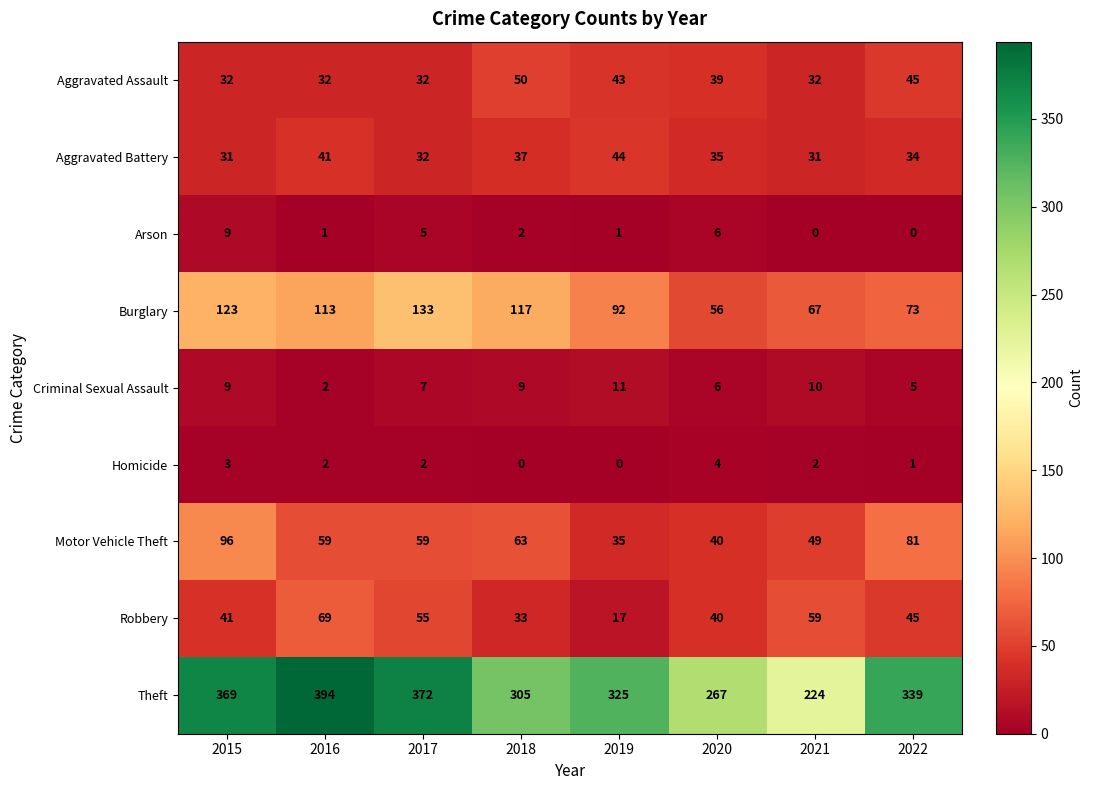

True or false: Robbery has a value of 59 at 2021.

True